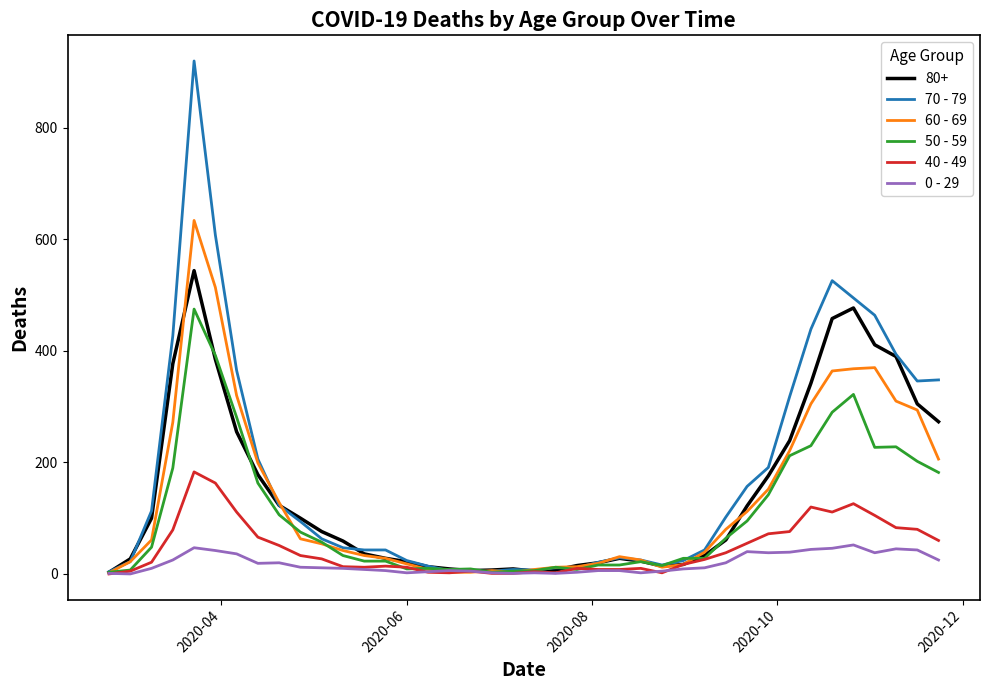

Which series ends up on top after the final intersection of 50 - 59 and 70 - 79?

70 - 79